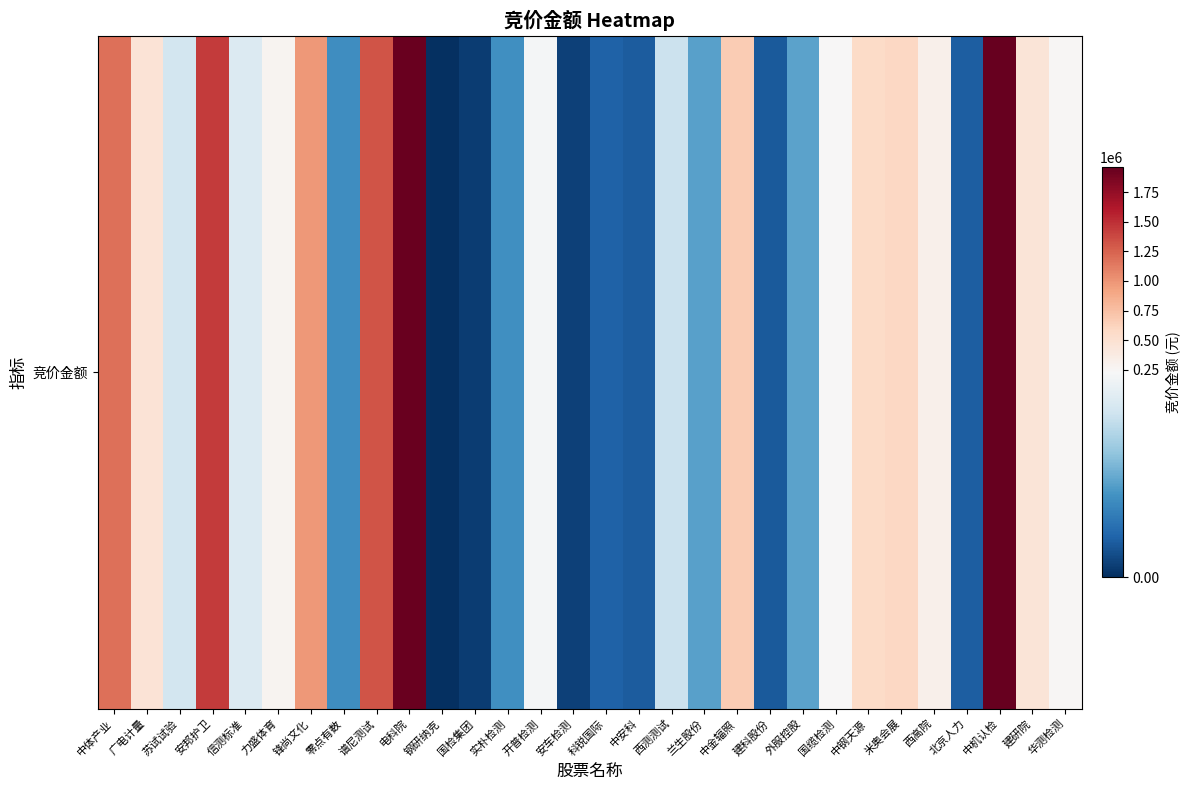

How many positive values are there?

29